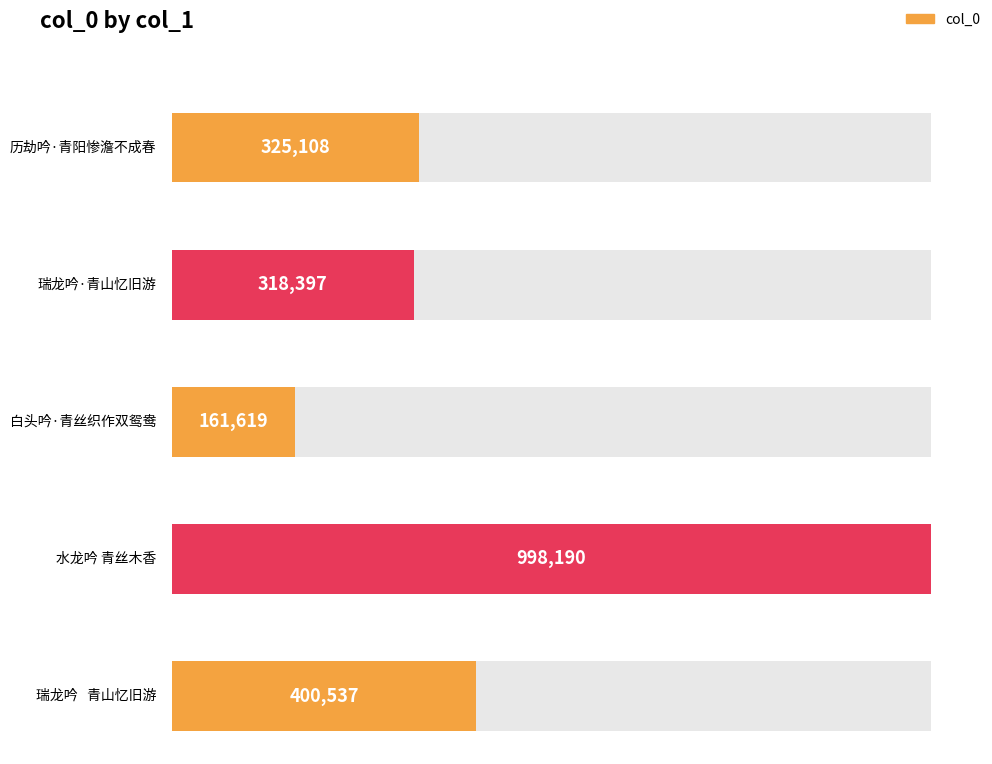

What is the difference between the second highest and minimum values?

238918